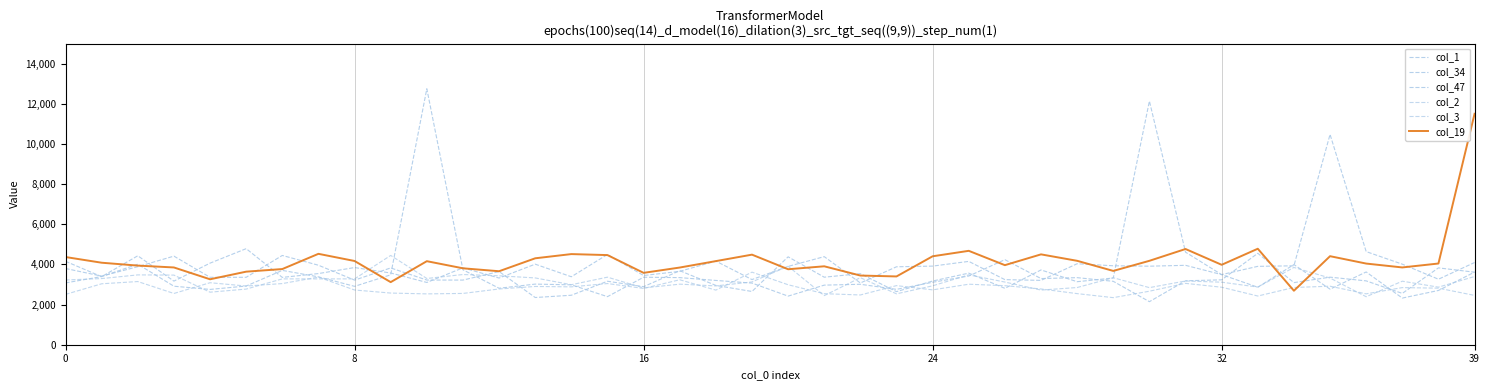

Which series has the widest spread of values?

col_34